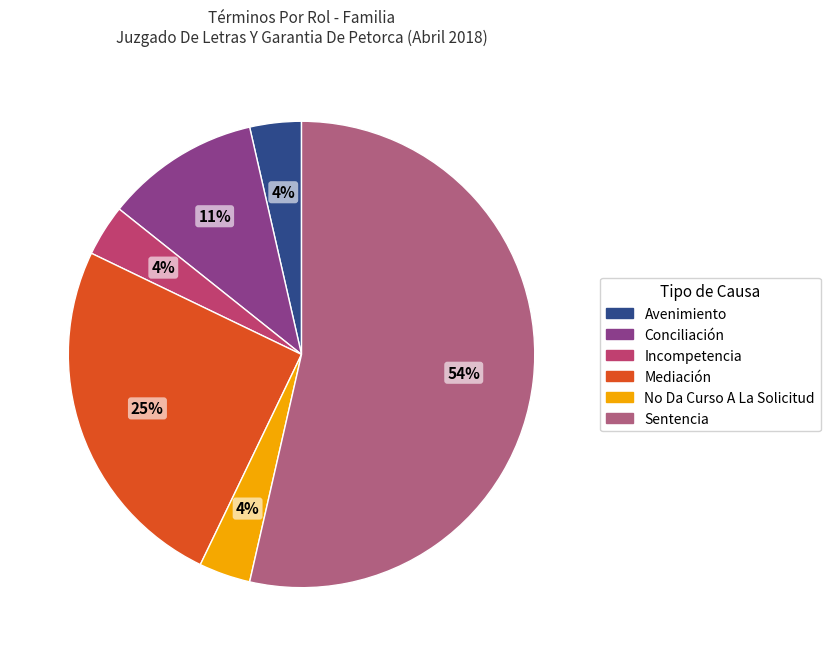

To the nearest percent, what is the difference between the largest and smallest slice percentages?

50%